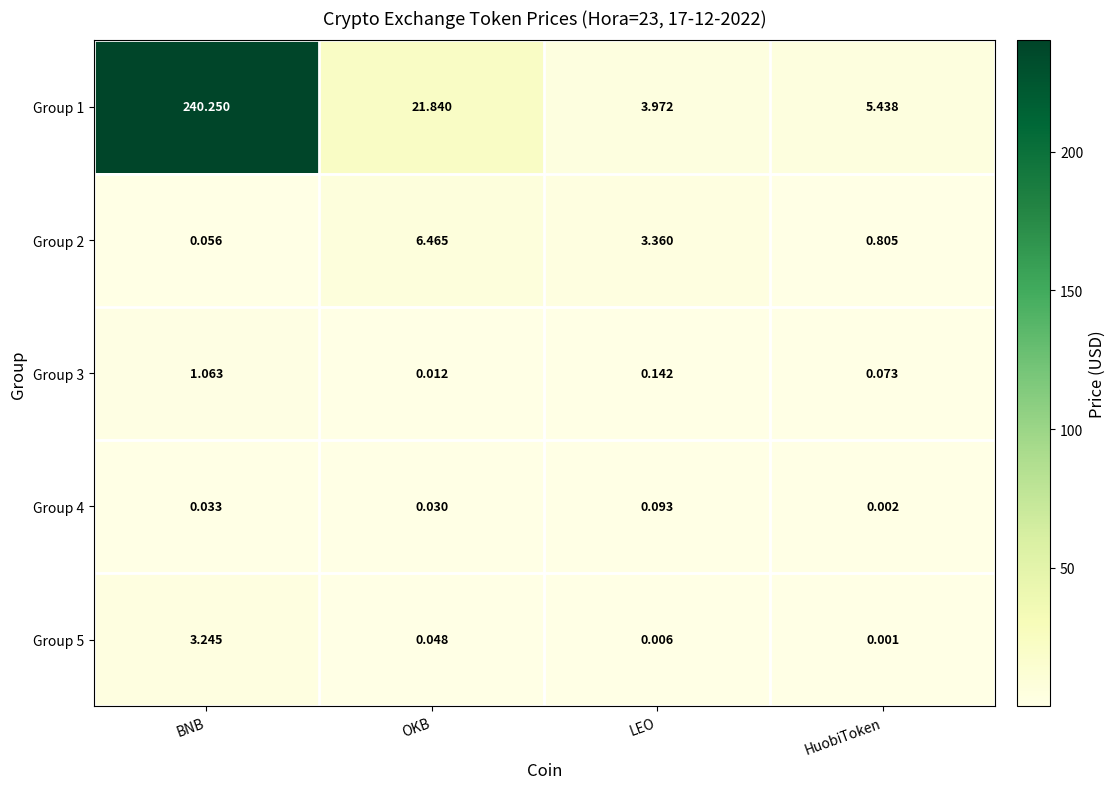

Where is Group 2 nearest to the value 3?

LEO